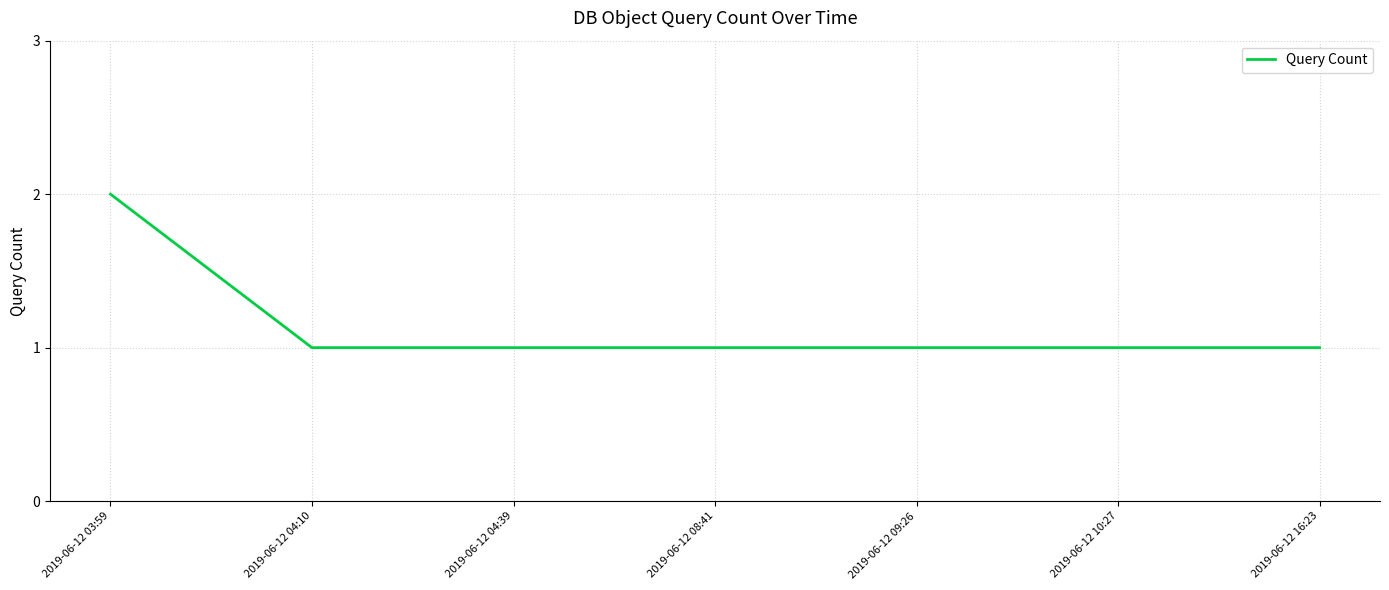

Is it true that the value at 2019-06-12 08:41 is 1?

True